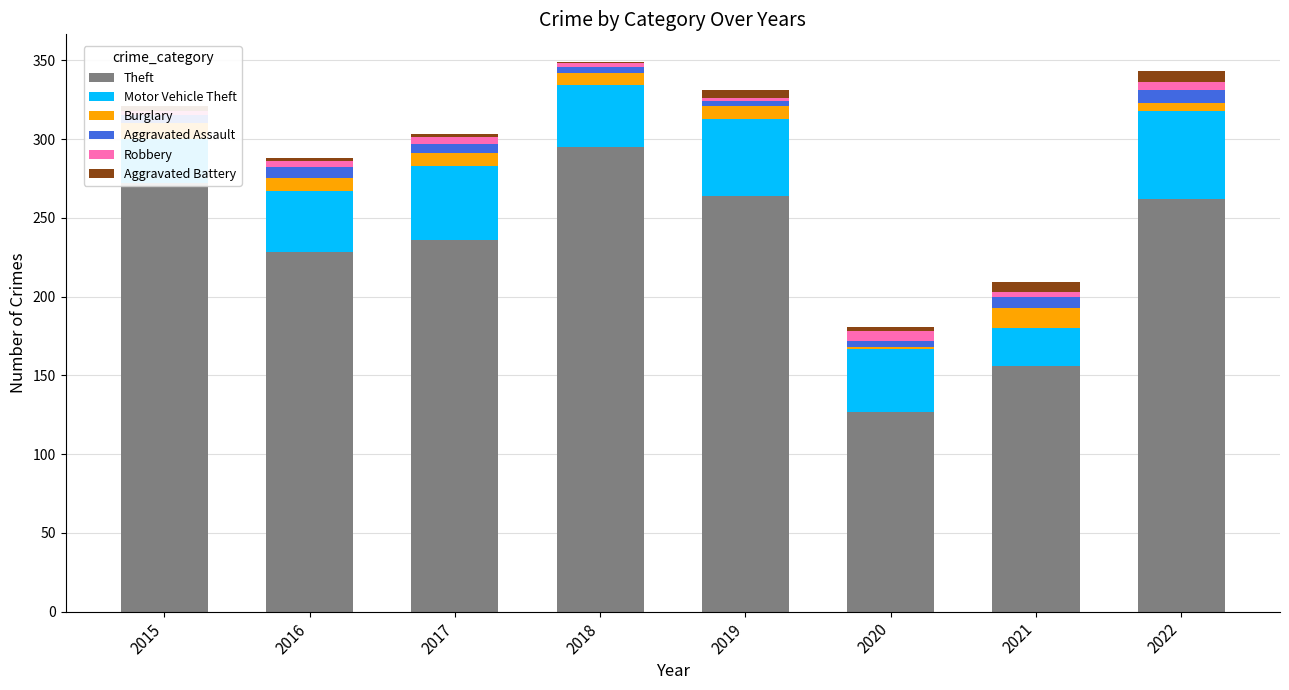

What are all the series names shown in the legend?

Theft, Motor Vehicle Theft, Burglary, Aggravated Assault, Robbery, Aggravated Battery